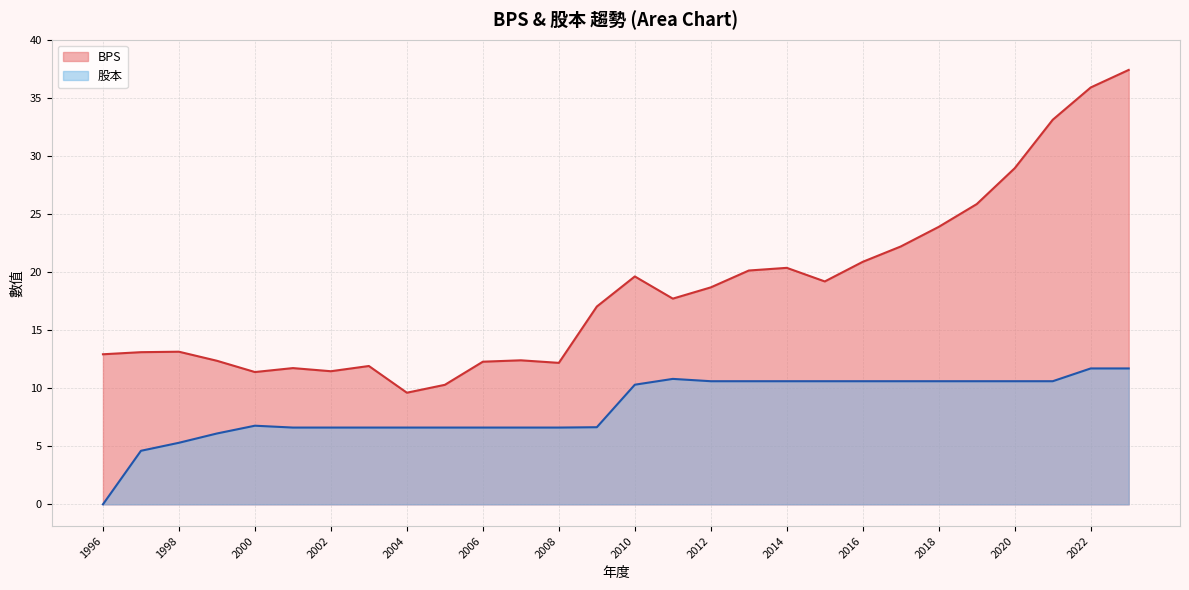

Rank the series by their maximum value, from highest to lowest.

BPS, 股本